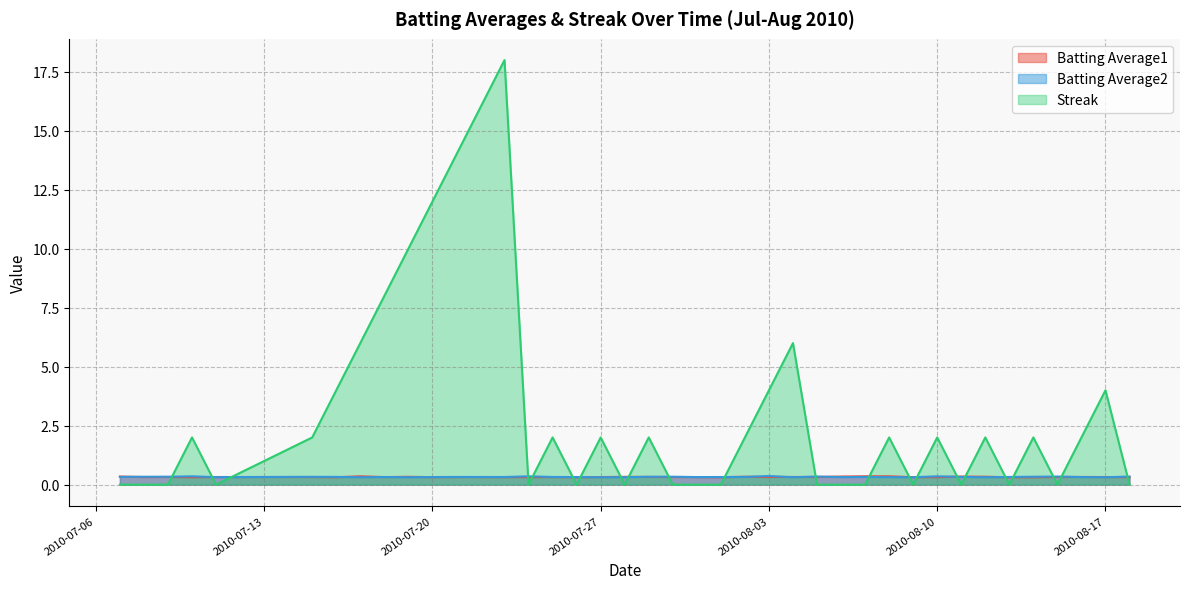

Does the chart have visible grid lines?

Yes